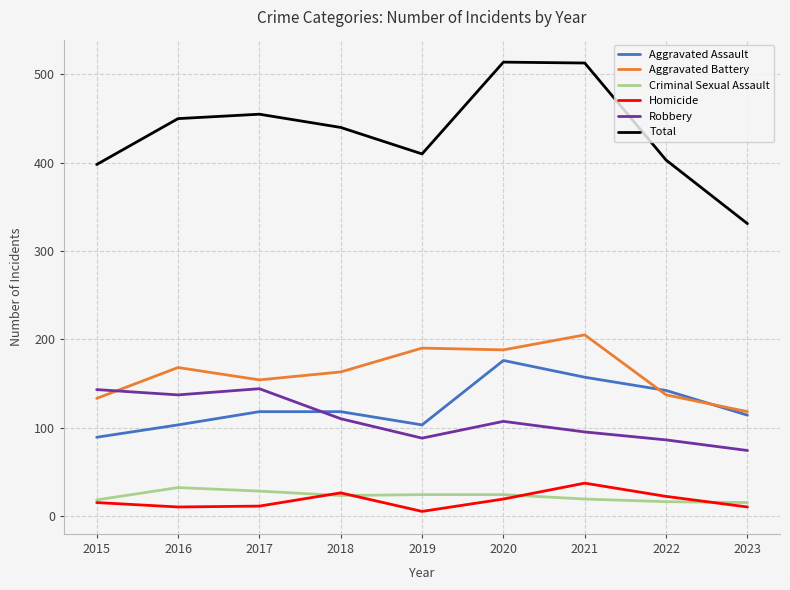

At which category does the chart reach its minimum across all series?

2019